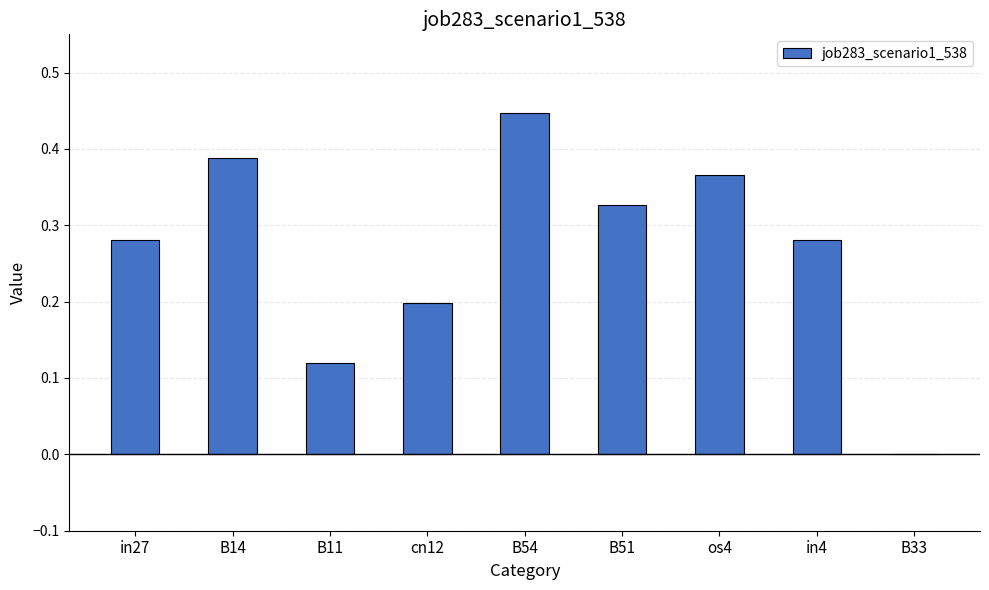

What is the sum of all values?

2.4